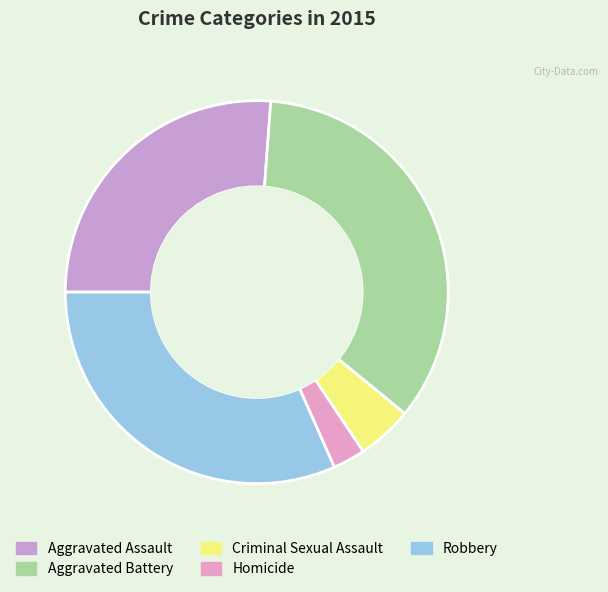

Approximately how many times larger is the value at Aggravated Battery compared to Aggravated Assault?

1.3